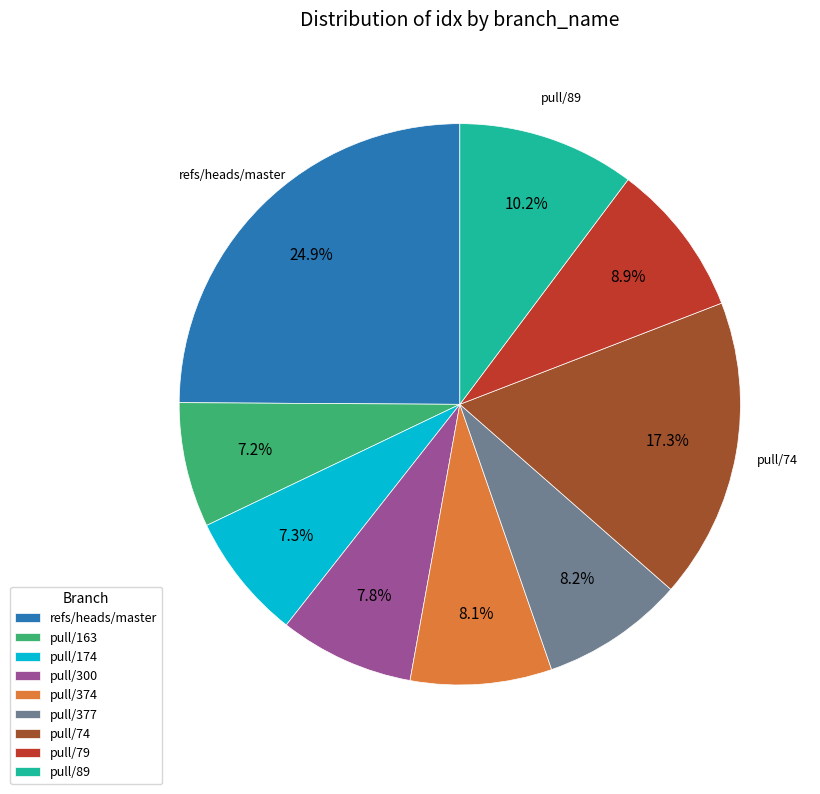

What portion of the pie excludes refs/heads/master?

75.1%